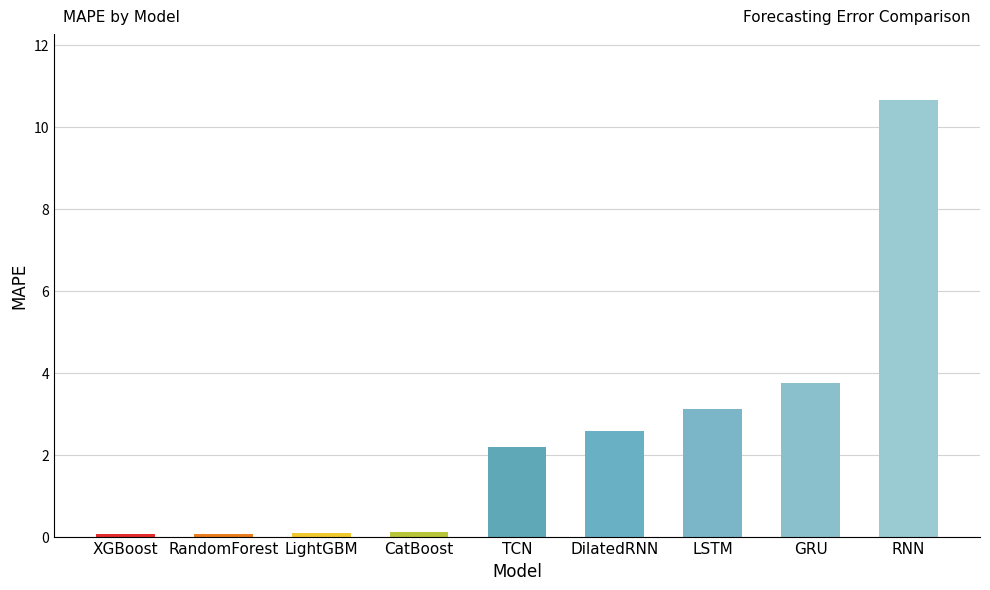

What is the average value?

2.5